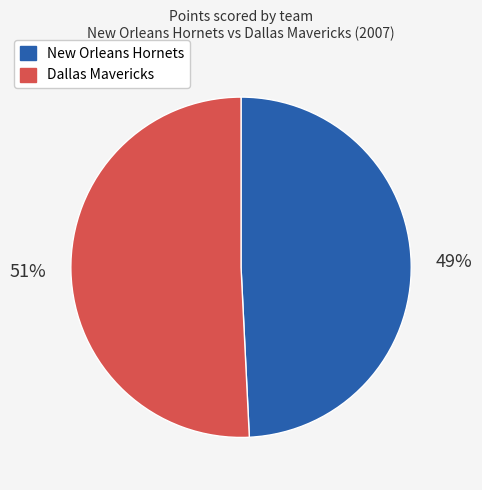

Is it true that Dallas Mavericks is 51% of the pie?

True